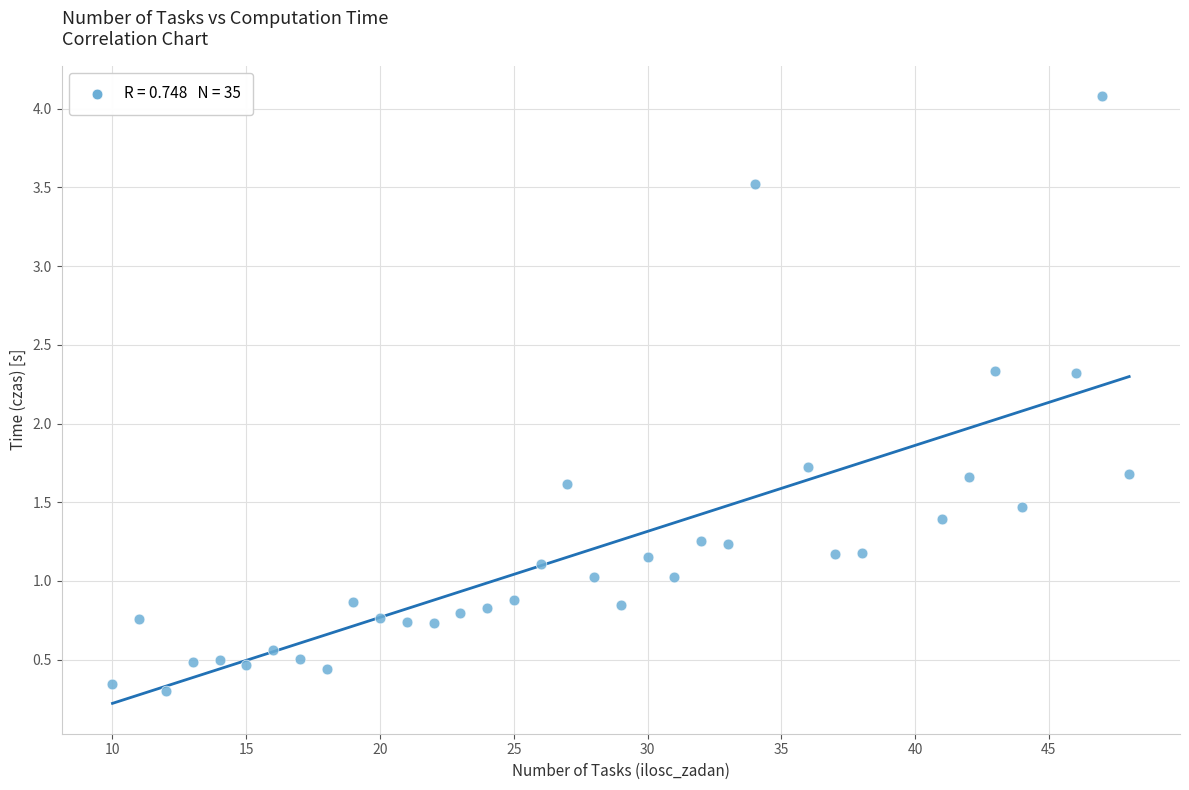

What Y value in the scatter plot is closest to 2?

1.7